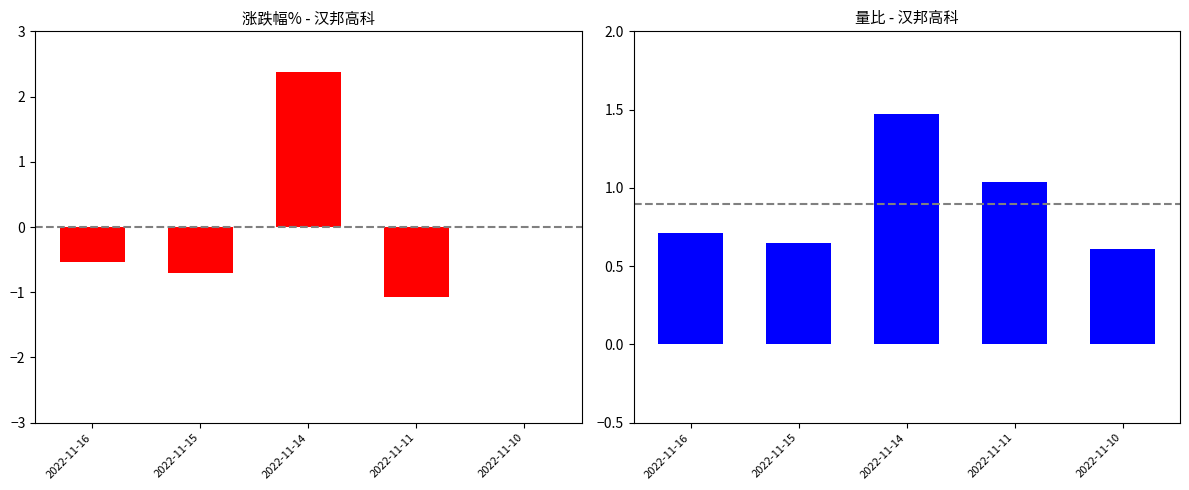

Which series changed the most between 2022-11-14 and 2022-11-11?

涨跌幅%